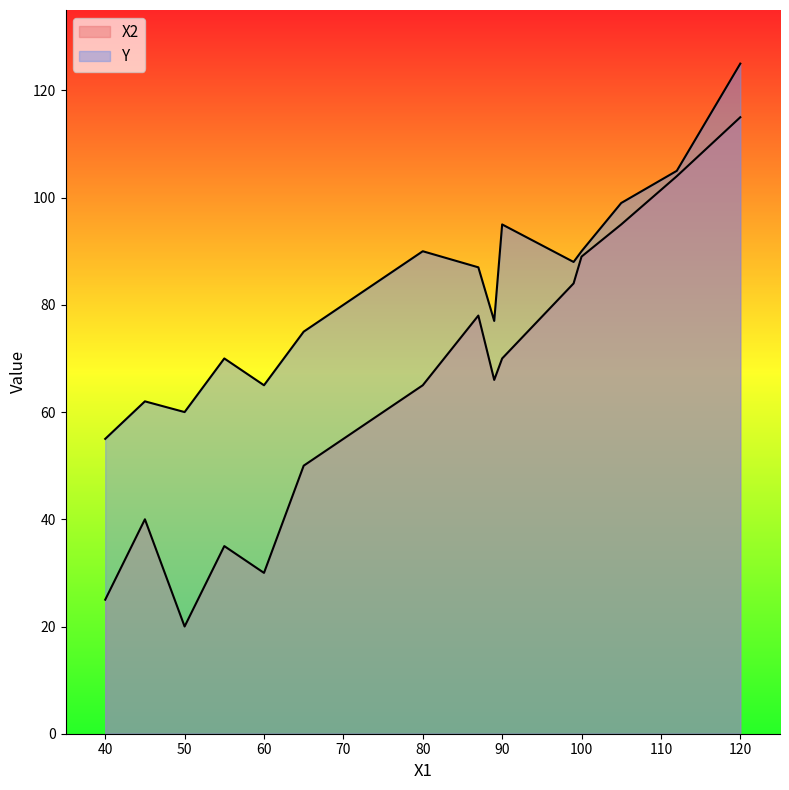

Count the number of categories in the chart.

17